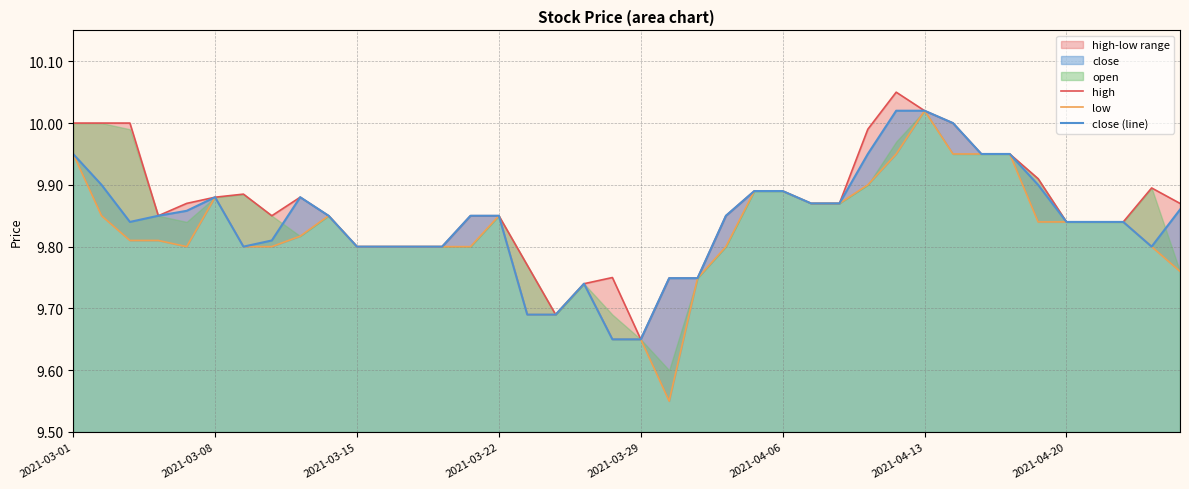

Does the chart display data point markers on the line(s)?

No